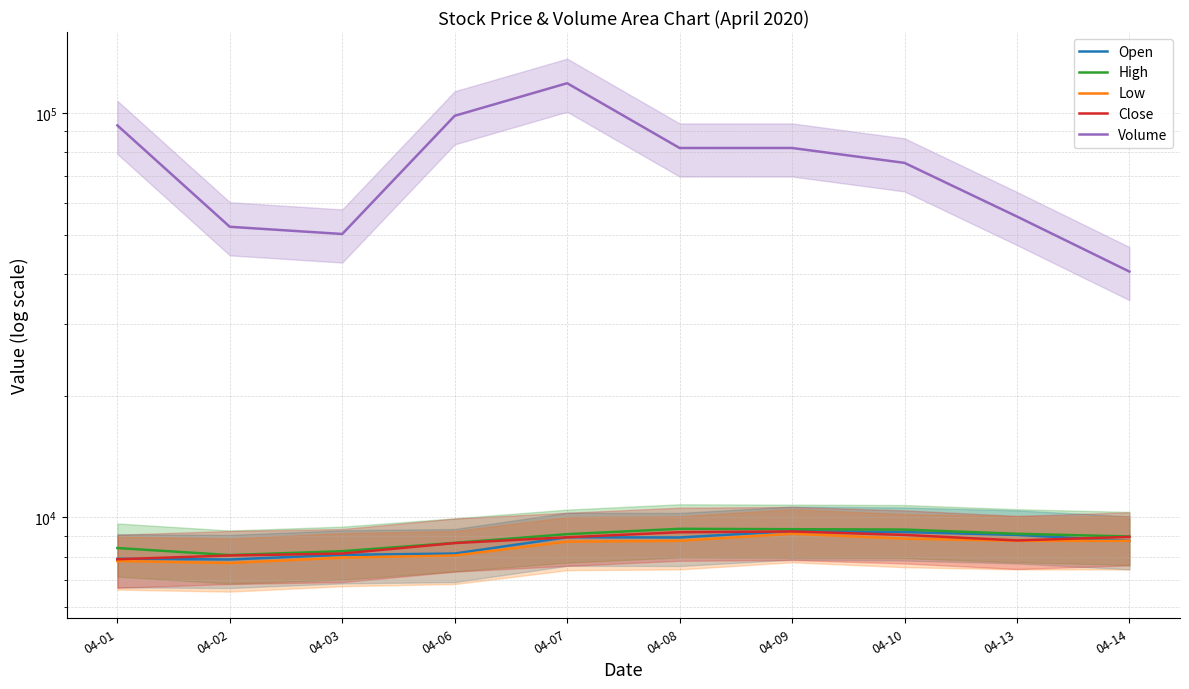

Does the chart have visible grid lines?

Yes